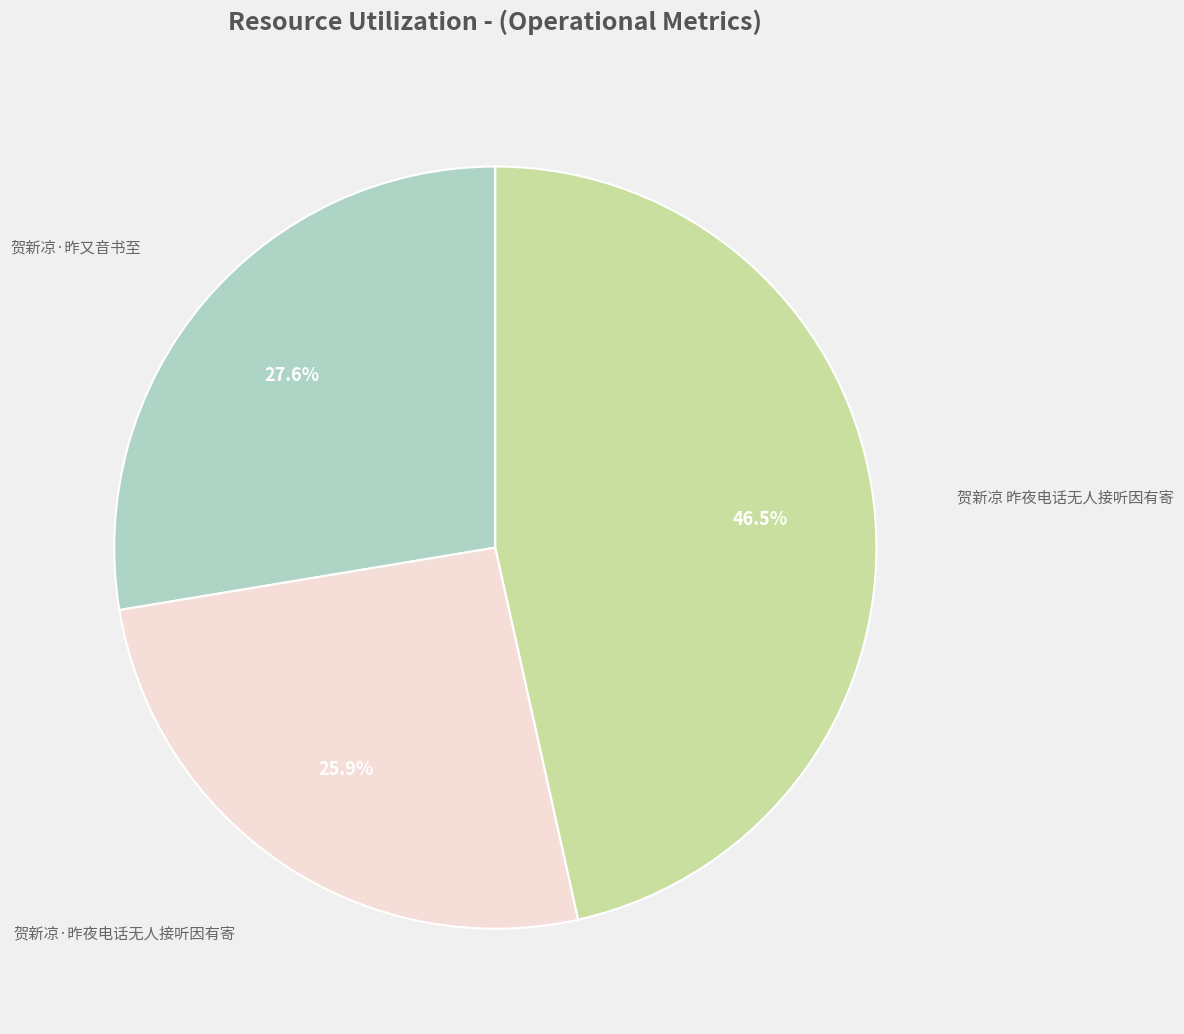

Is there any slice that represents more than half of the pie?

No